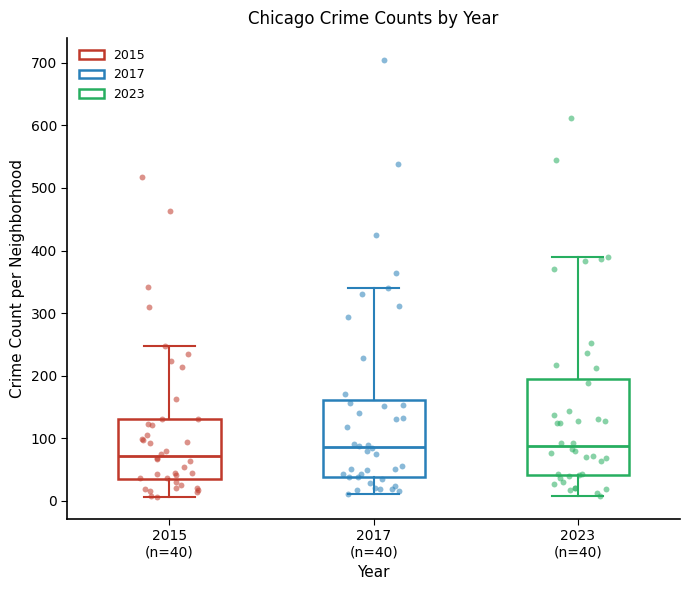

Reading left to right, read every box against the y-axis: the position of its median line, the range the box covers, and the ends of its whiskers. The values are not printed on the chart, so give them approximately, as read against the axis.

2015 (n=40): median 70, box 30 to 130, whiskers 10 to 250
2017 (n=40): median 90, box 40 to 160, whiskers 10 to 340
2023 (n=40): median 90, box 40 to 190, whiskers 10 to 390